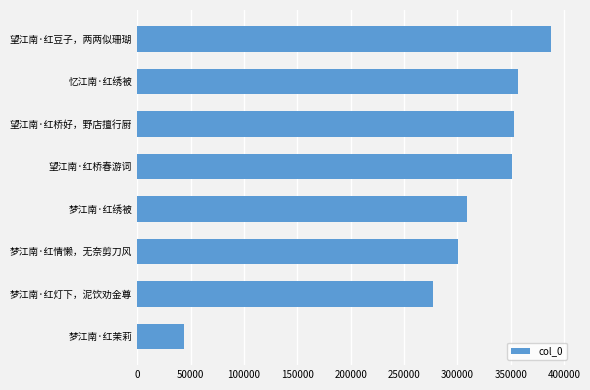

Where is the data nearest to the value 215569?

梦江南·红灯下，泥饮劝金尊